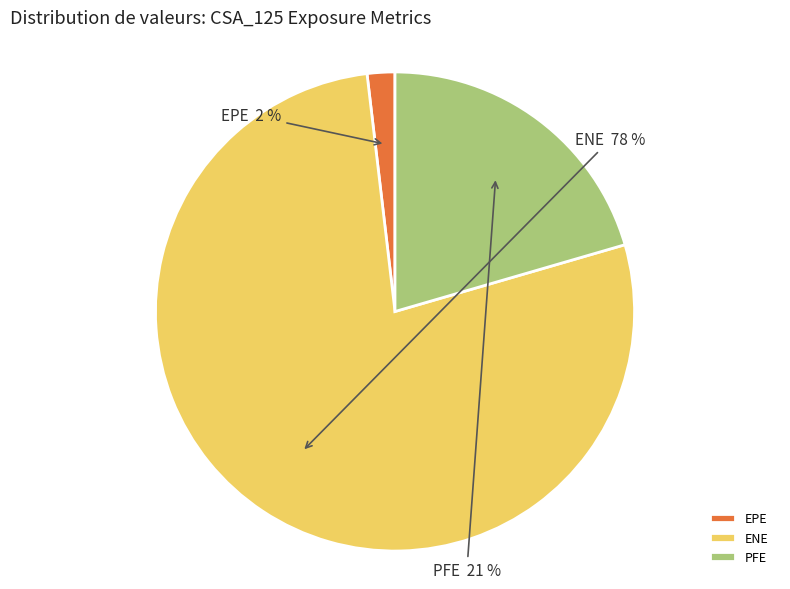

Count the number of slices in the pie.

3